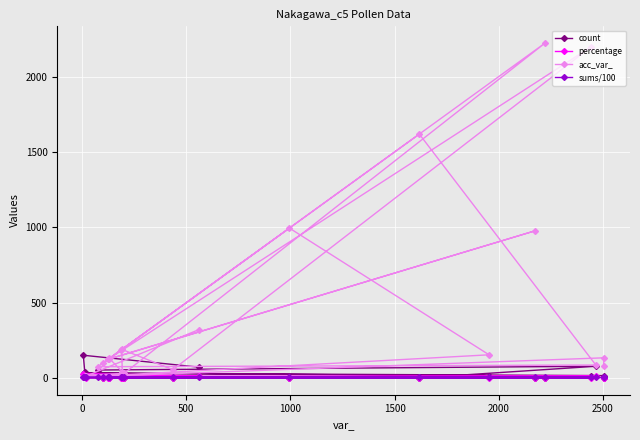

Which series has the widest spread of values?

acc_var_